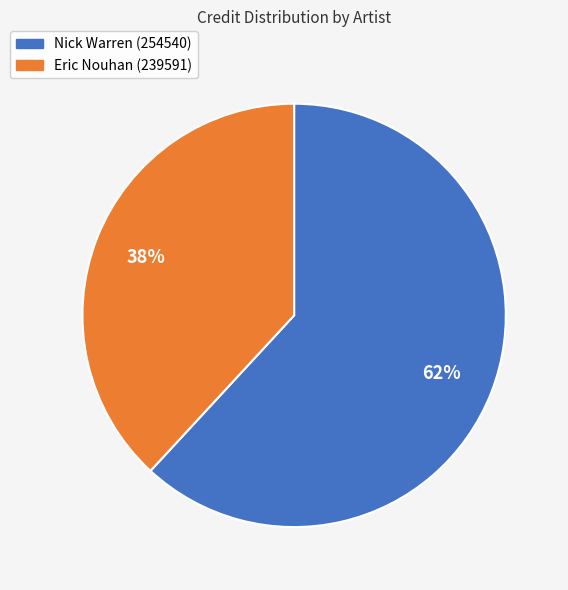

Which slice is the smallest?

Eric Nouhan (239591)